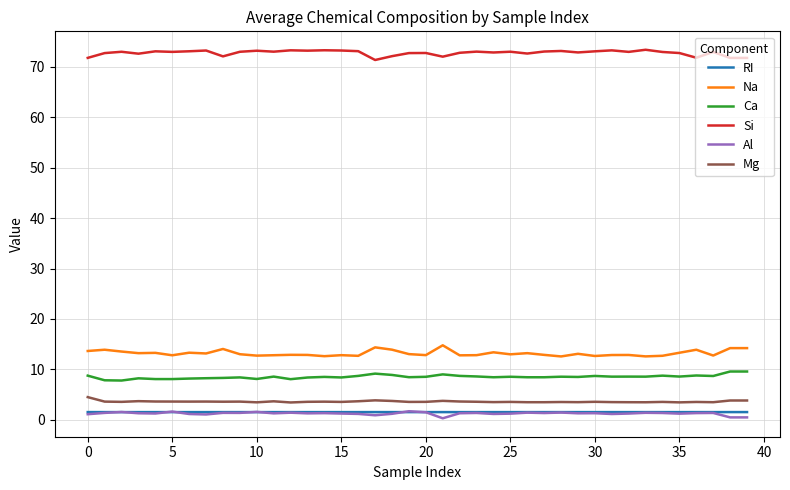

True or false: Na and Al intersect in this chart.

False